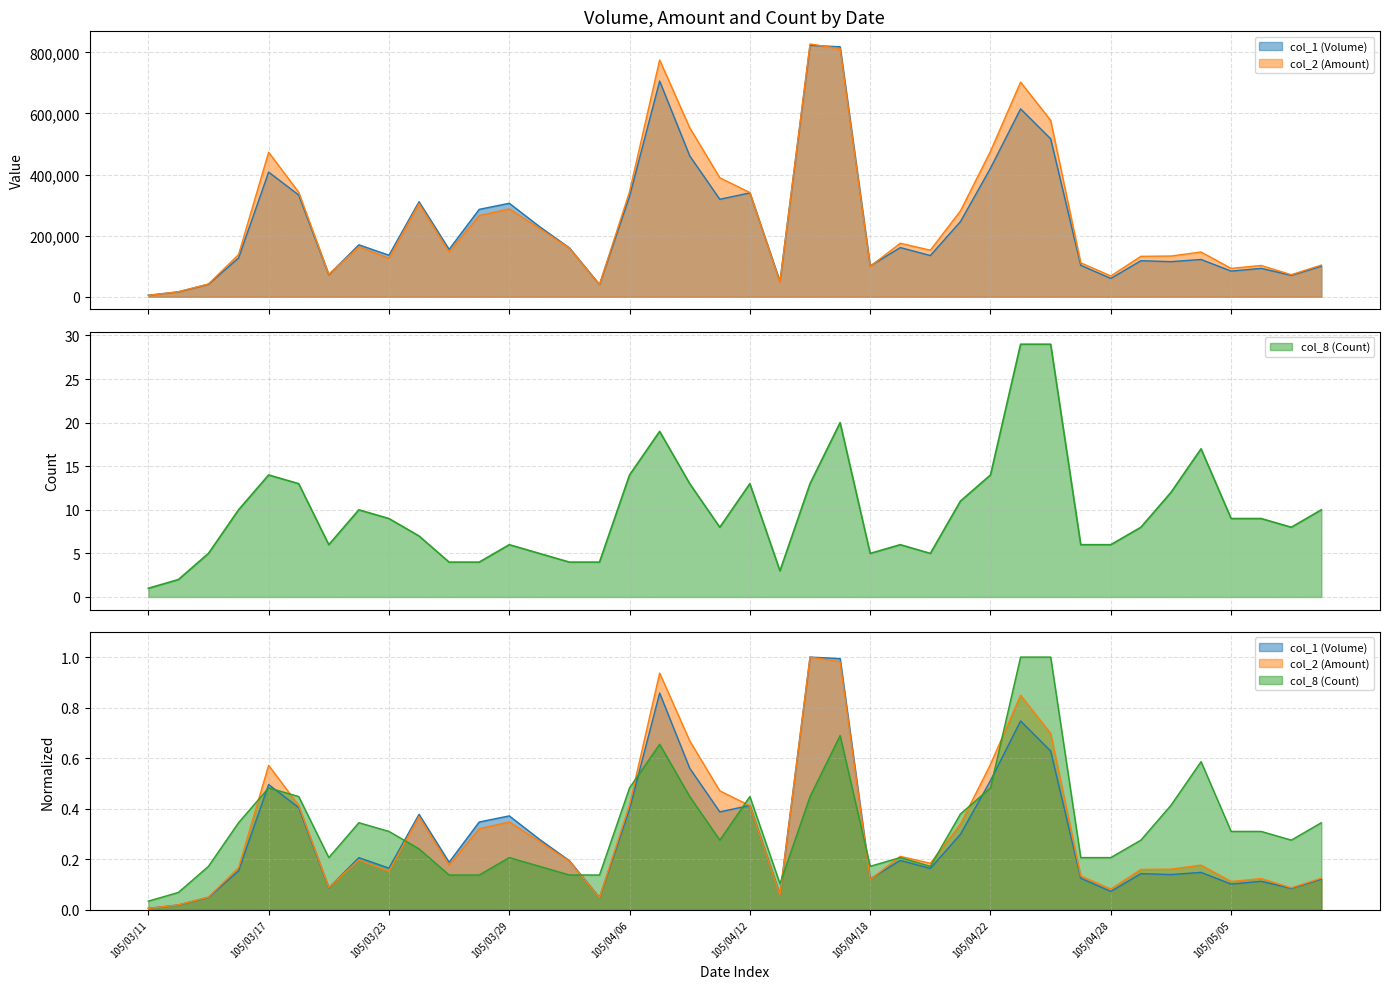

How many lines are shown in the chart?

3